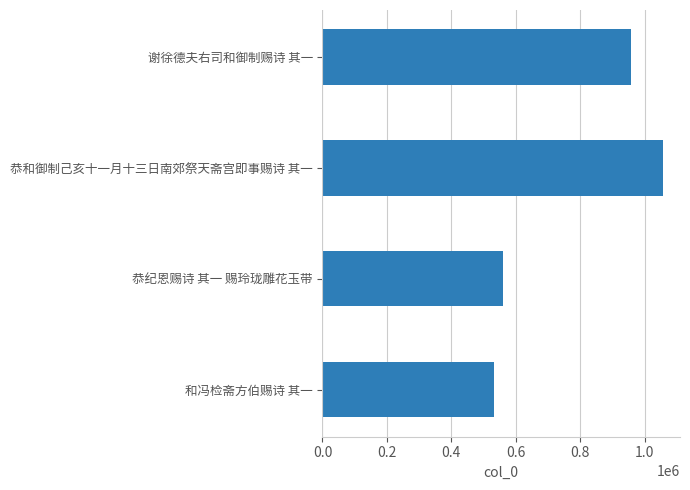

How many data points are less than 959081?

2